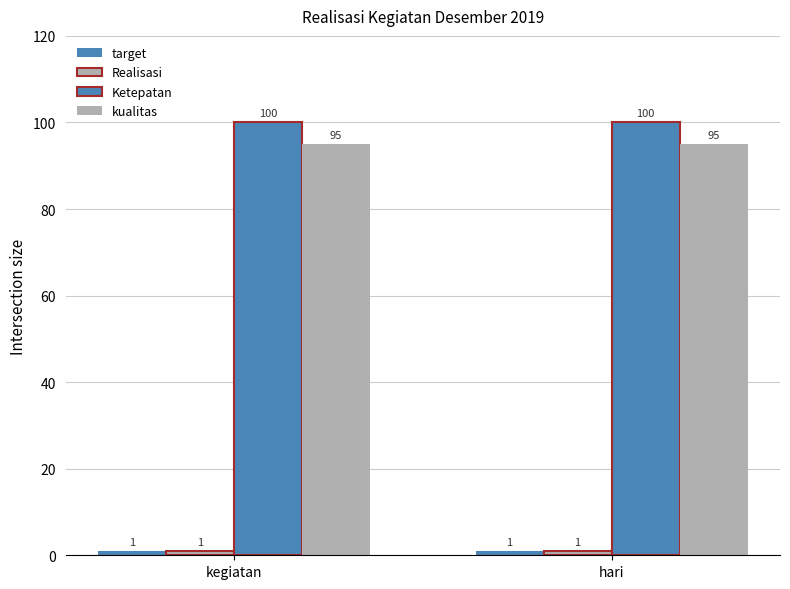

How many series are shown in this chart?

4